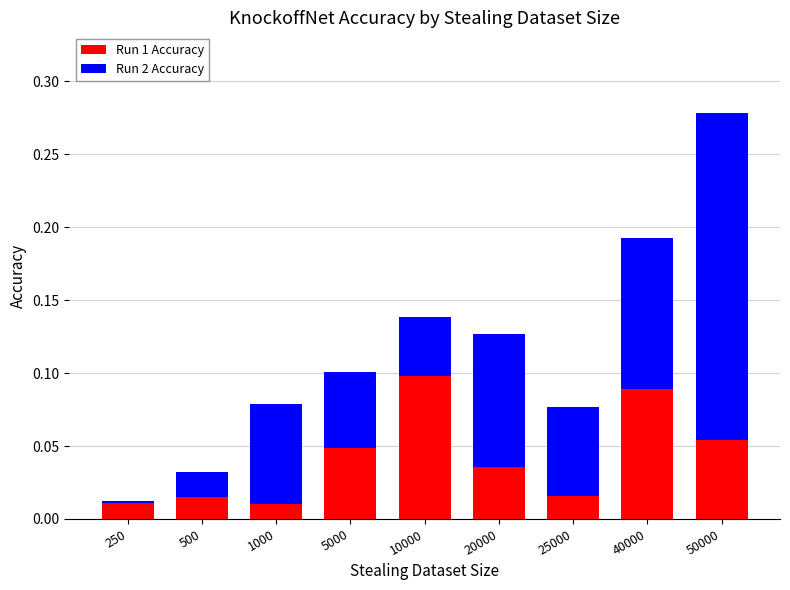

How many bars are there in total?

9